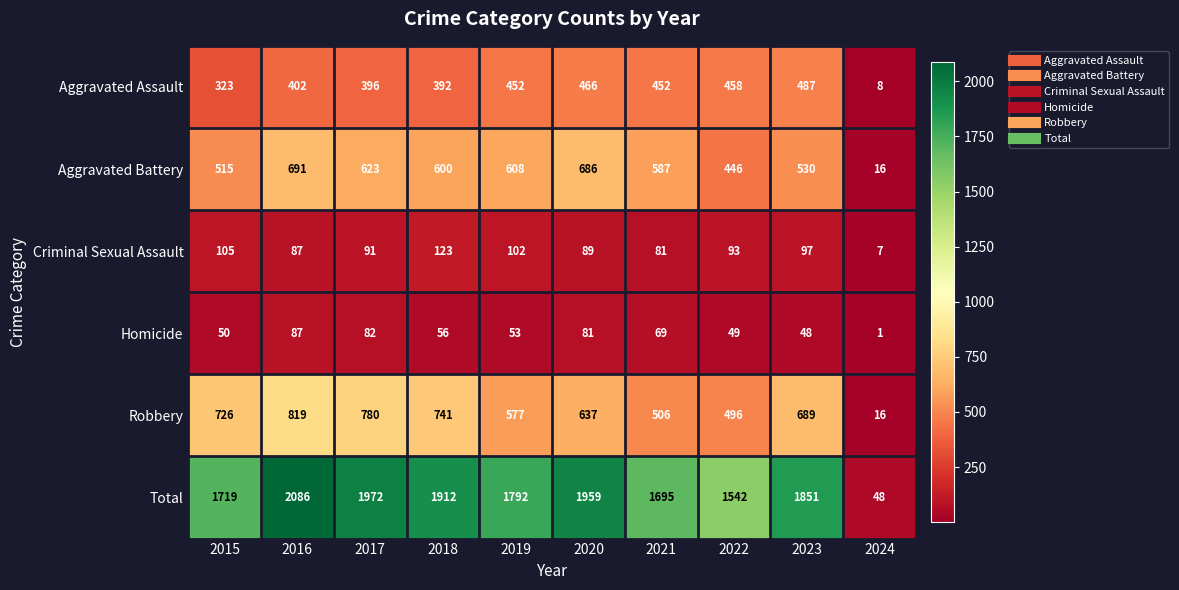

Which series changed the most between 2022 and 2023?

Total